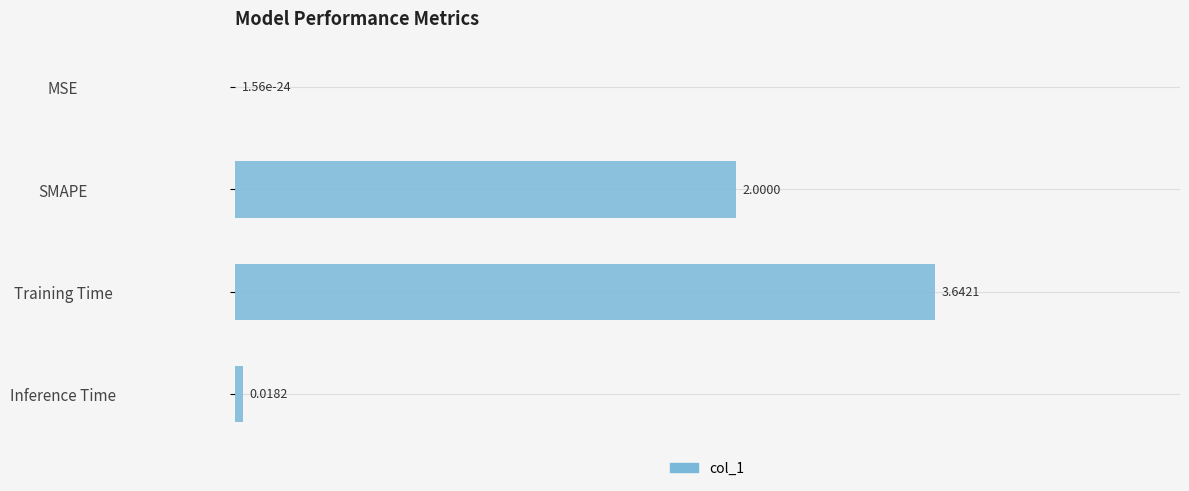

What is the sum of all values?

1.7